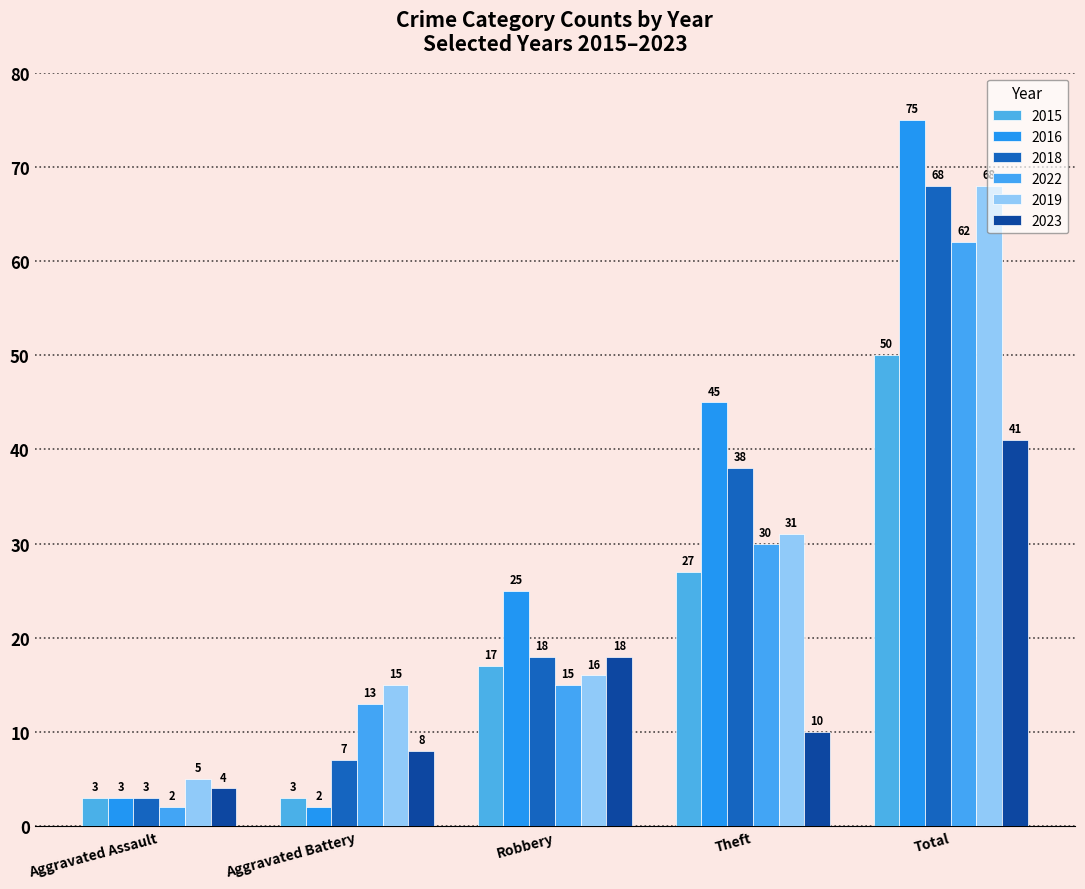

What is the average value of the 2015 series?

20